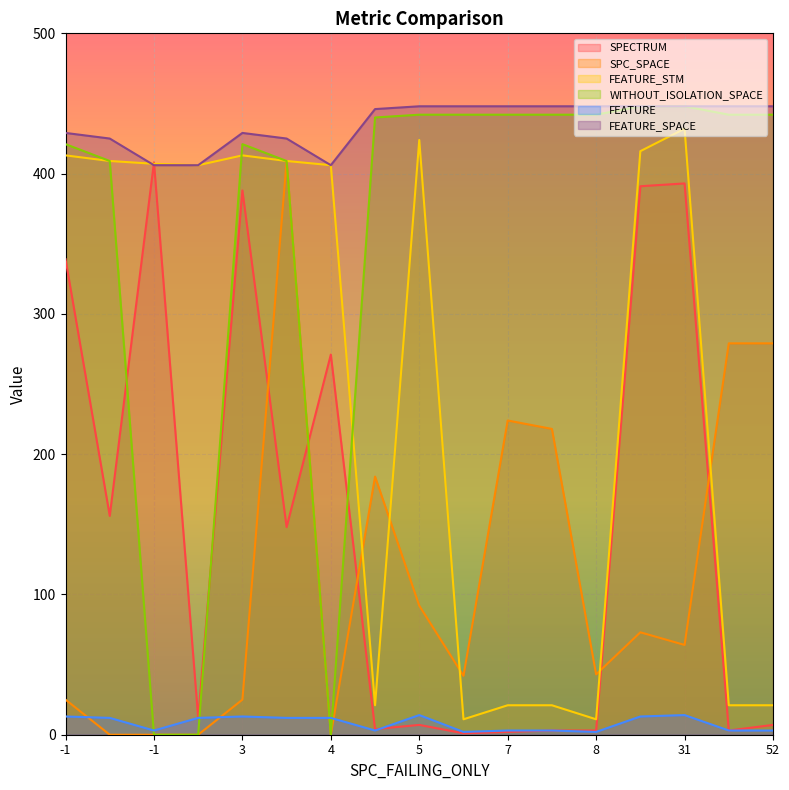

Rank the series by their maximum value, from lowest to highest.

FEATURE, SPECTRUM, SPC_SPACE, FEATURE_STM, WITHOUT_ISOLATION_SPACE, FEATURE_SPACE